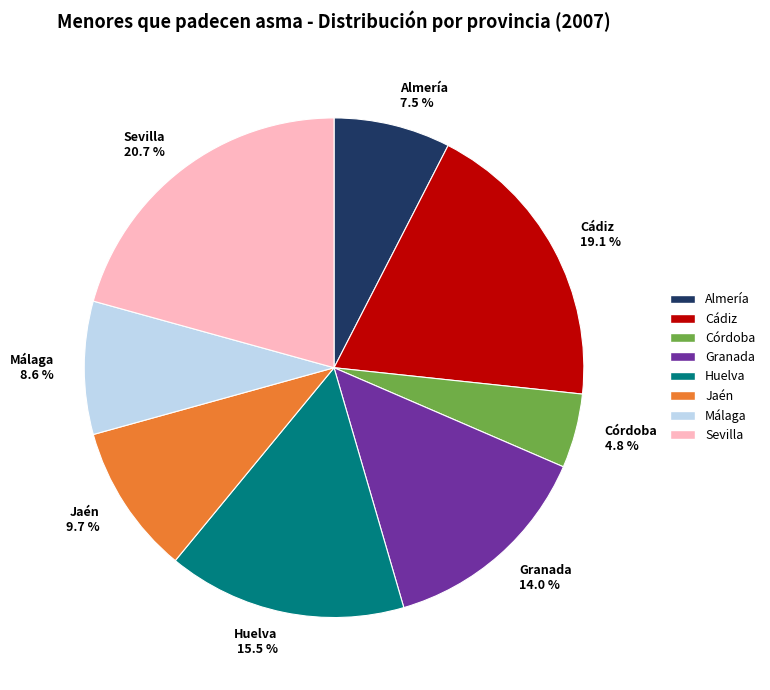

What is the ratio of the value at Huelva 15.5 % to the value at Jaén 9.7 %?

1.6